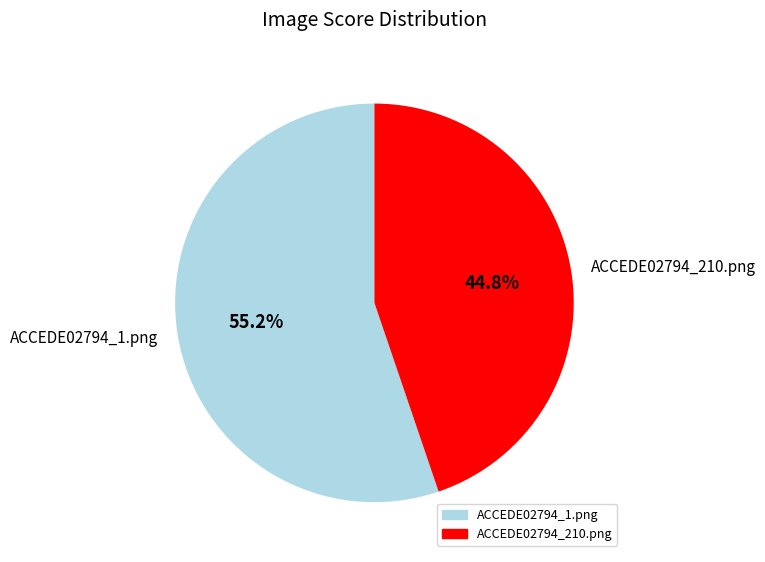

Between ACCEDE02794_210.png and ACCEDE02794_1.png, which is larger?

ACCEDE02794_1.png